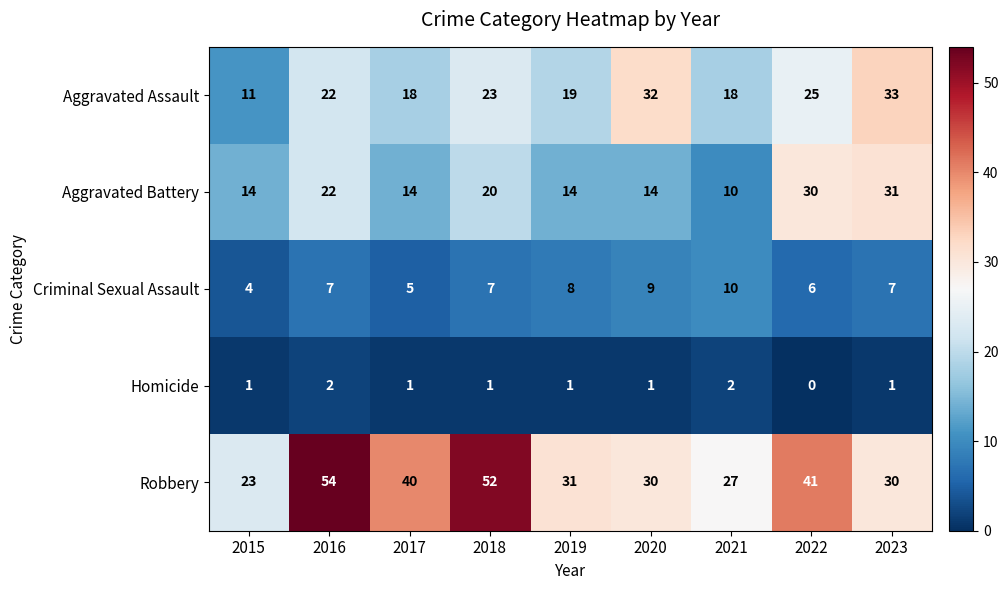

What is the greatest value displayed?

54